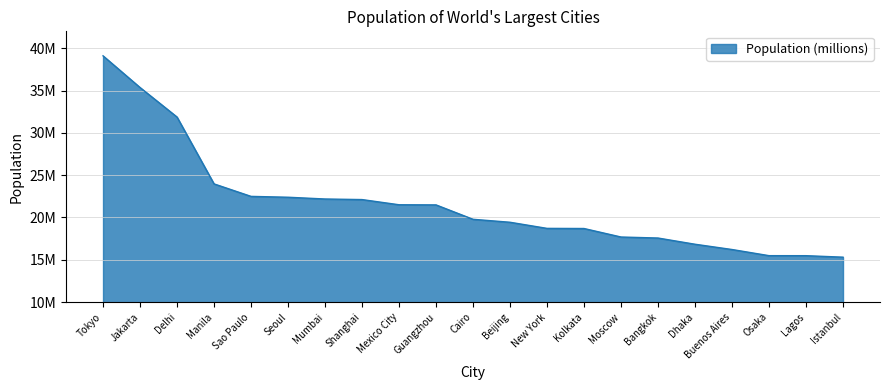

Is this an area chart (filled region under the line)?

Yes